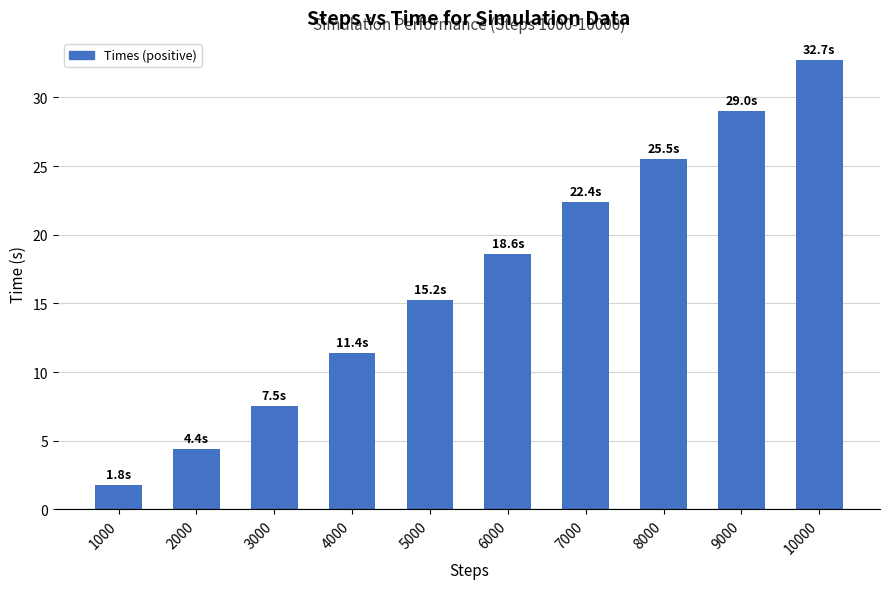

Approximately how many times larger is the value at 2000 compared to 1000?

2.4